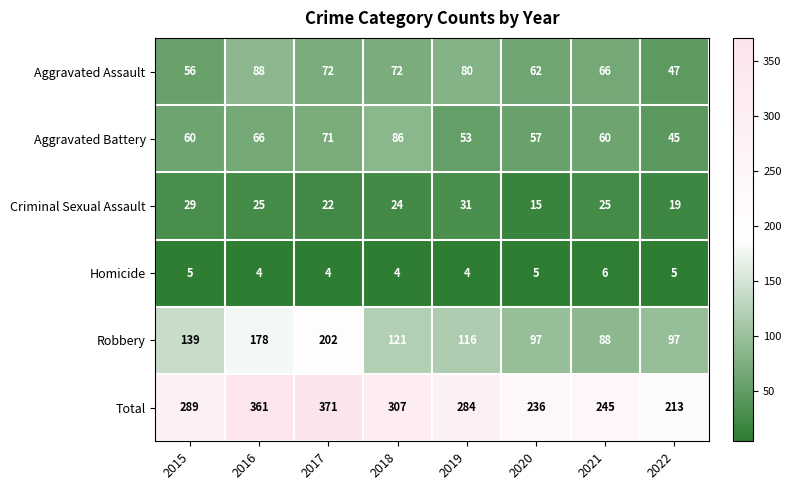

What is the difference between the maximum and minimum values in the Robbery series?

114